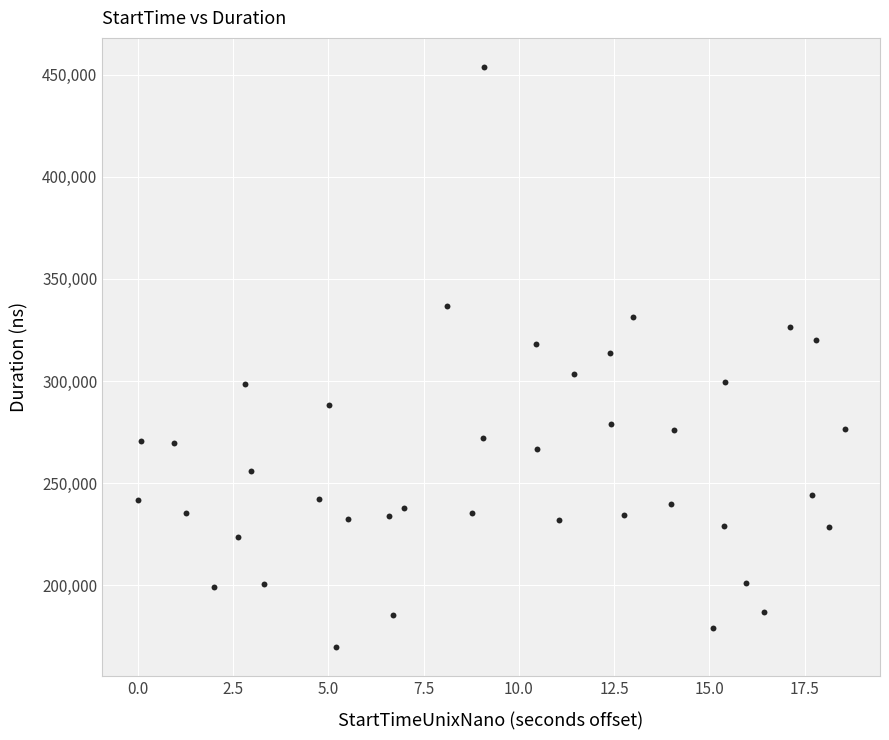

What is the range of Y values (max minus min)?

284033